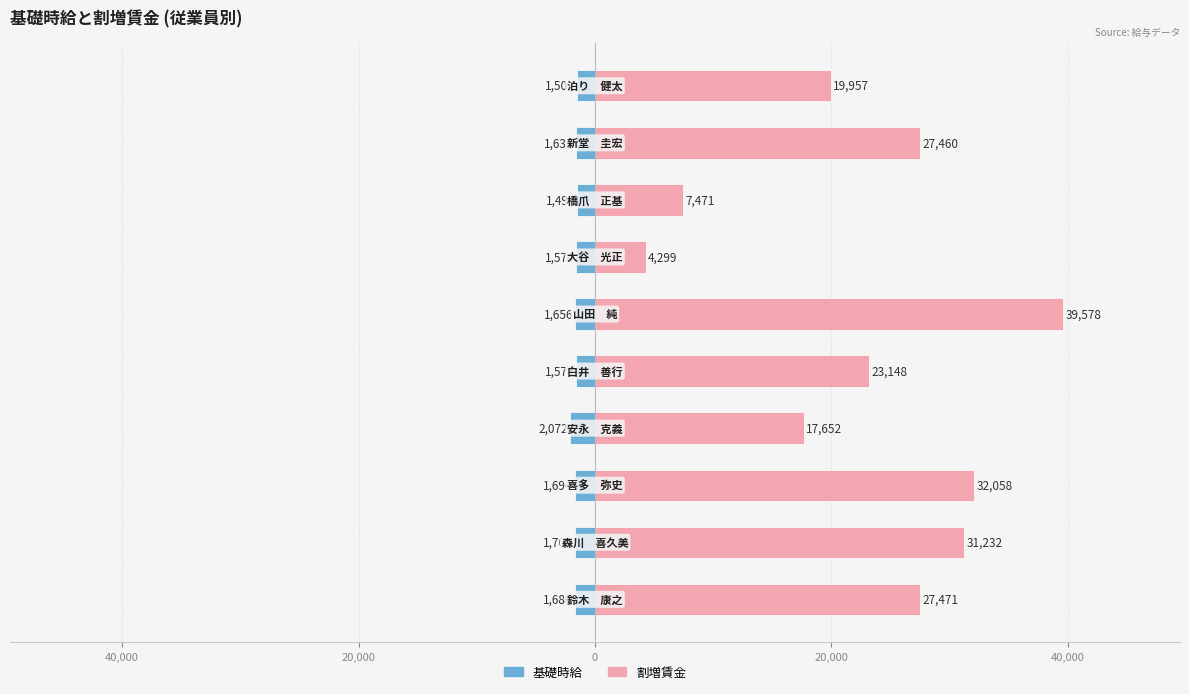

Which series has the largest total across all categories?

割増賃金